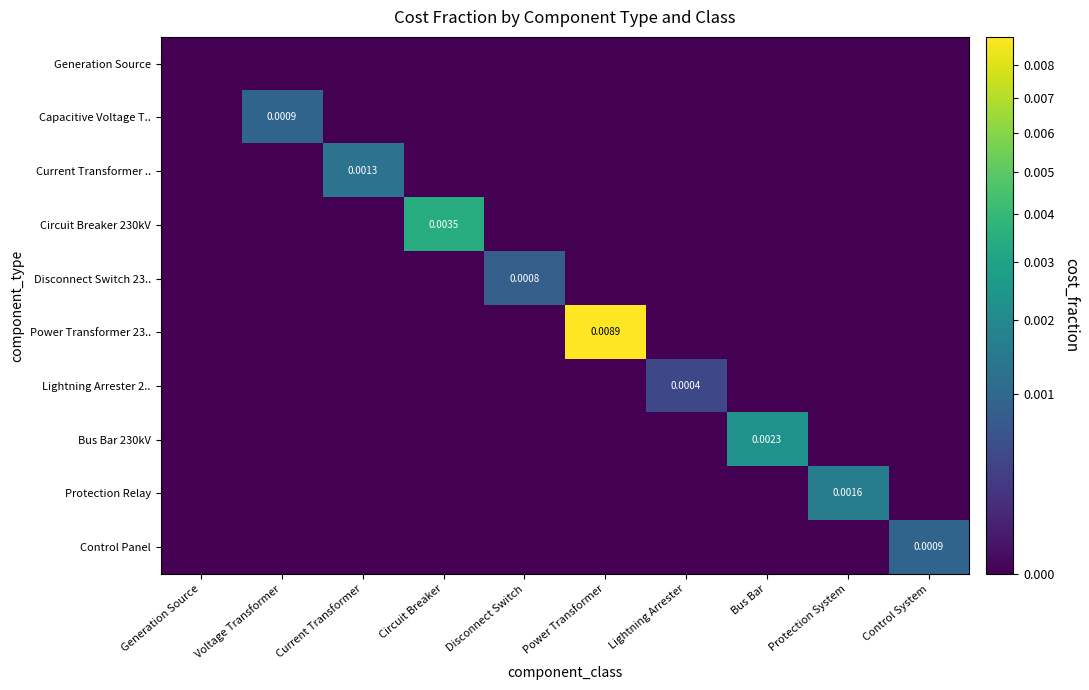

Which series has the largest total across all categories?

Power Transformer 23..